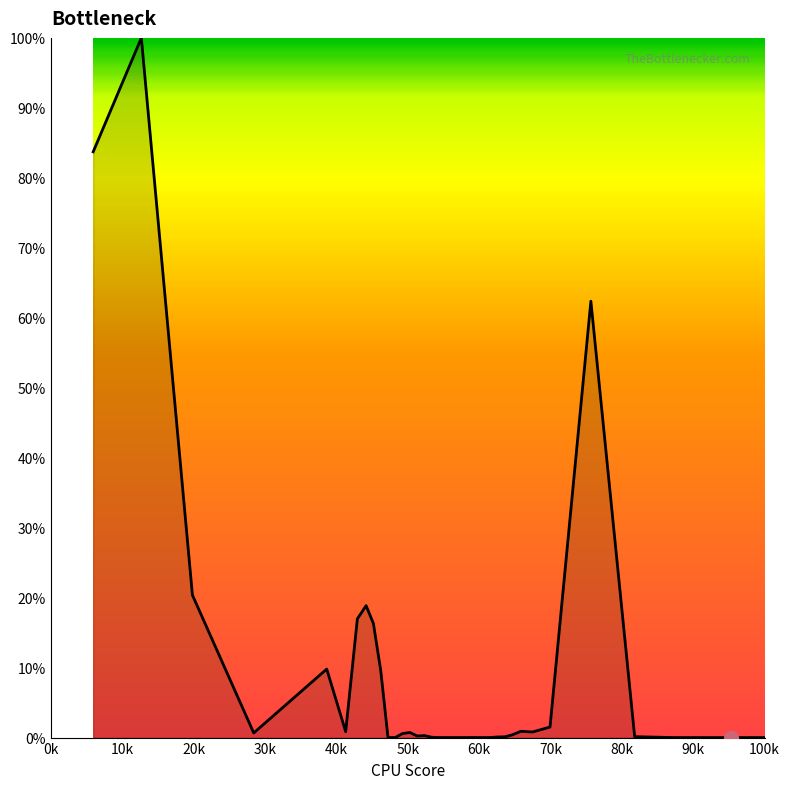

Count the number of categories in the chart.

40